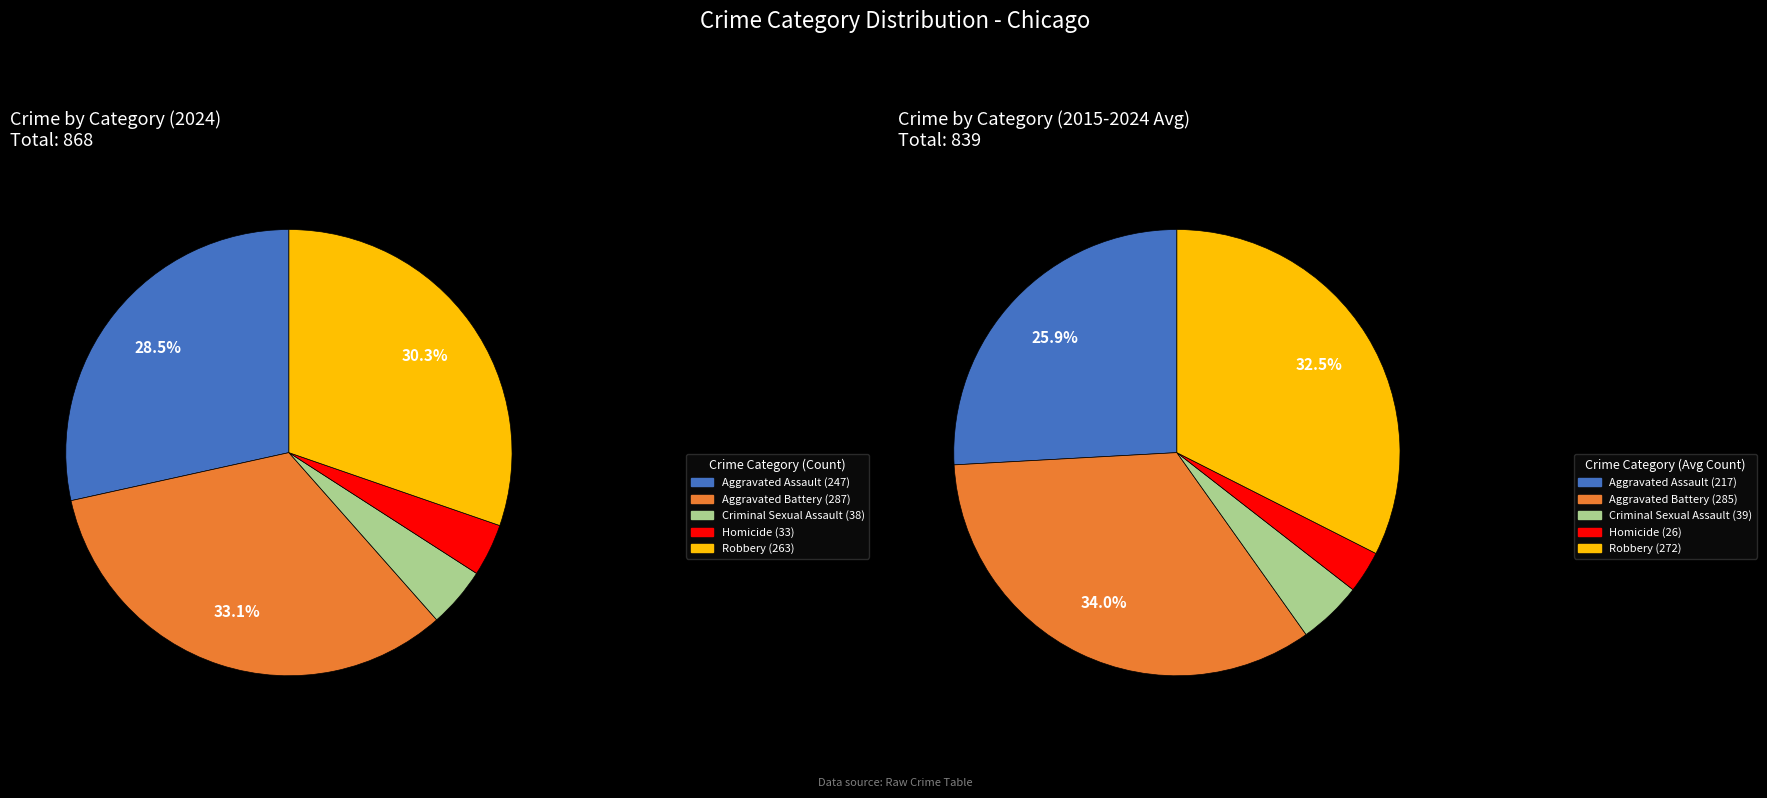

To the nearest percent, what portion does Aggravated Assault represent?

28%